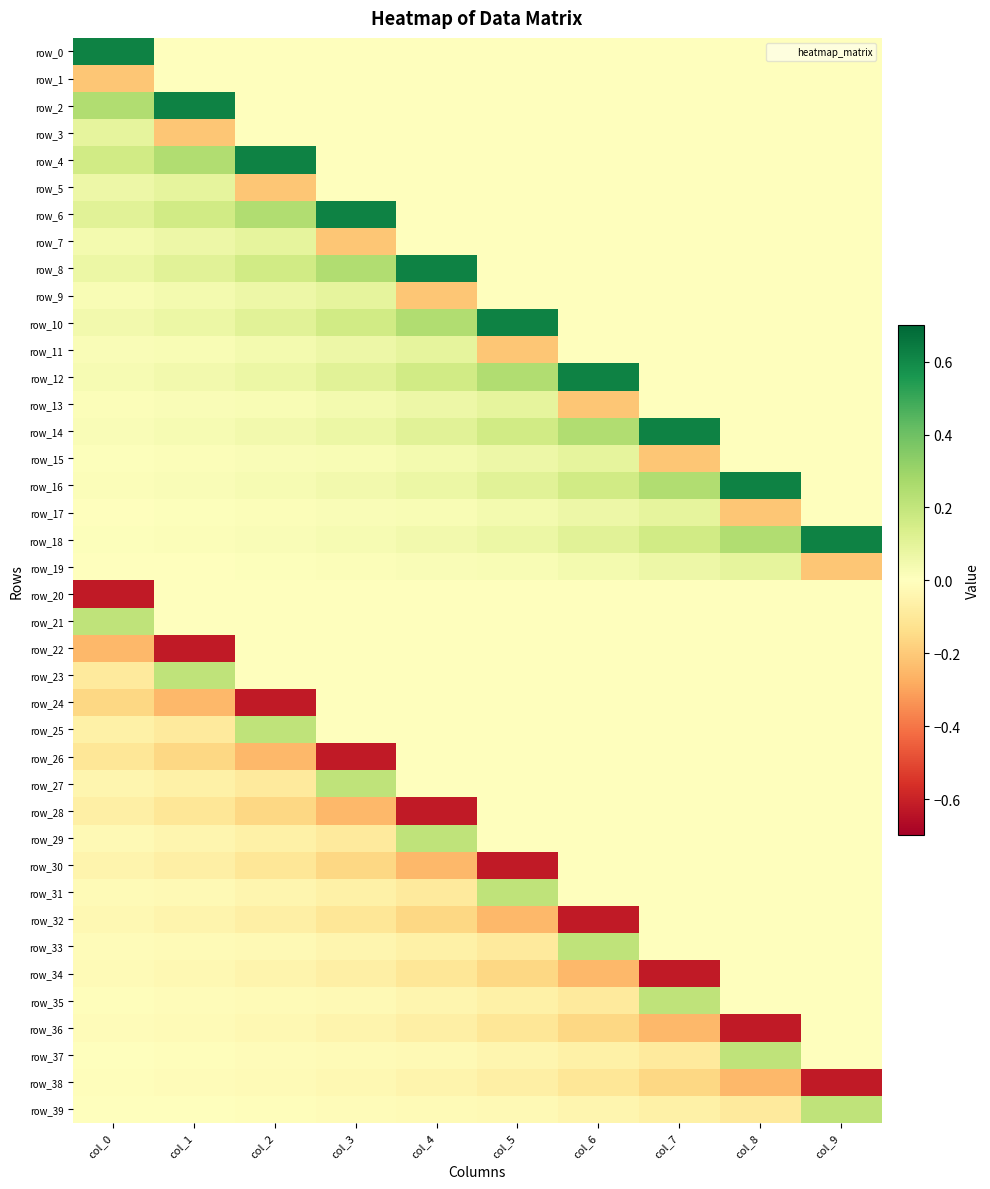

What is the sum of all row_34 values?

-1.3